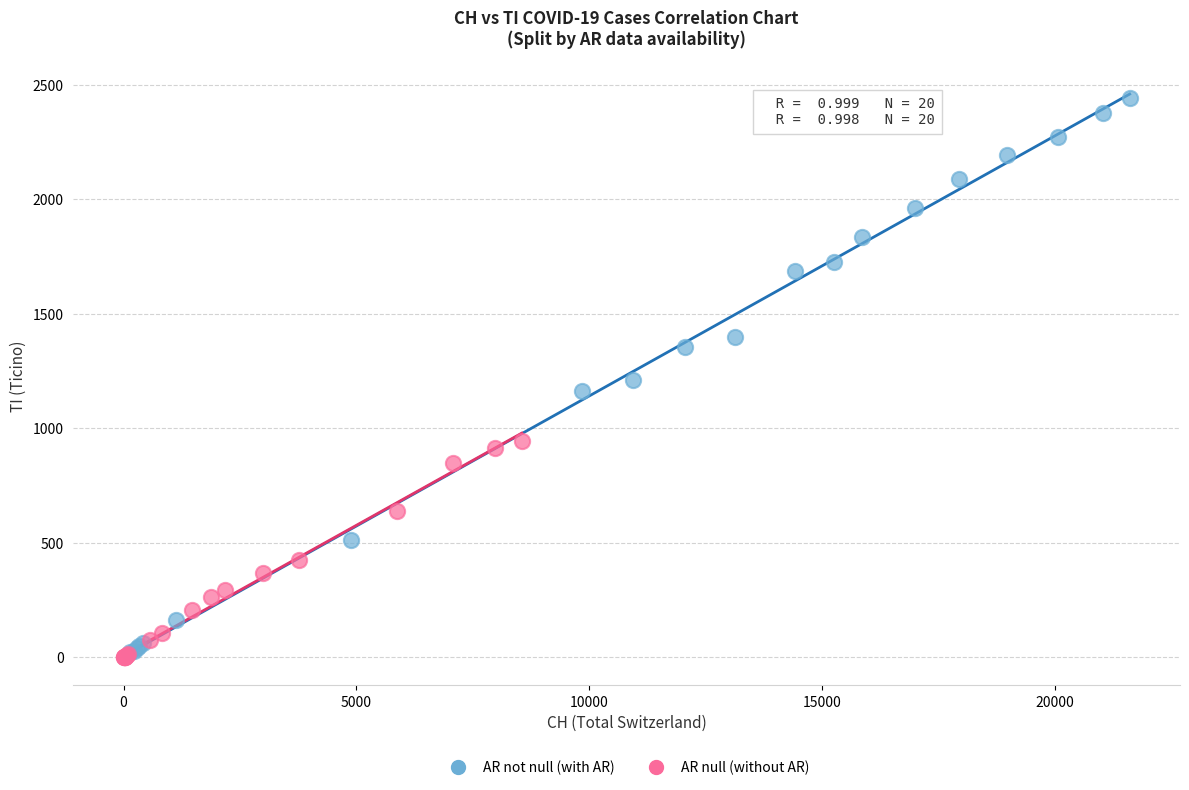

Which series contains the highest Y value?

AR not null (with AR)